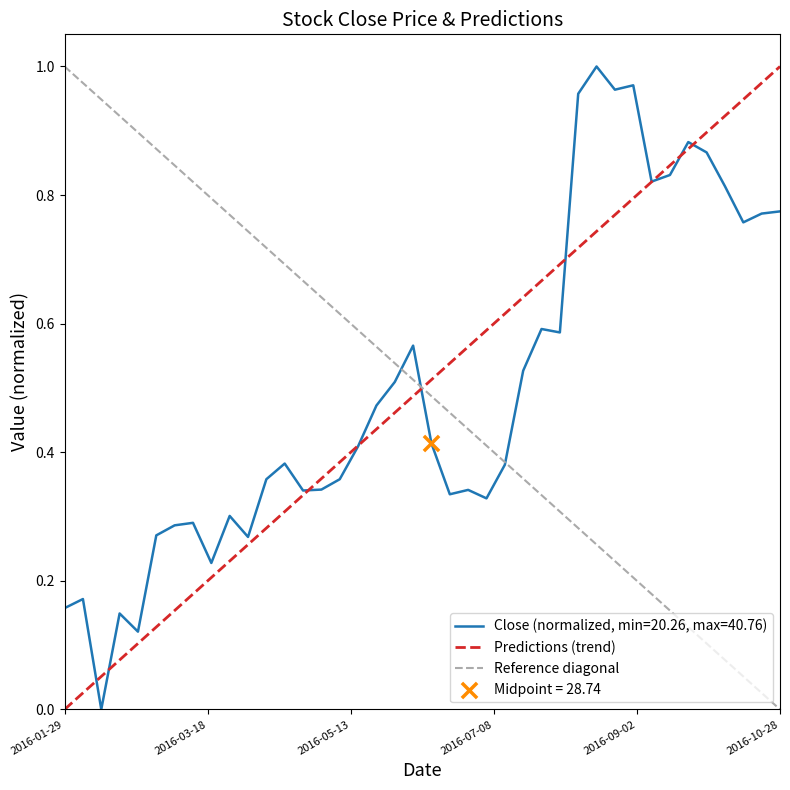

Between 2016-05-20 and 2016-06-24, which is larger?

2016-05-20